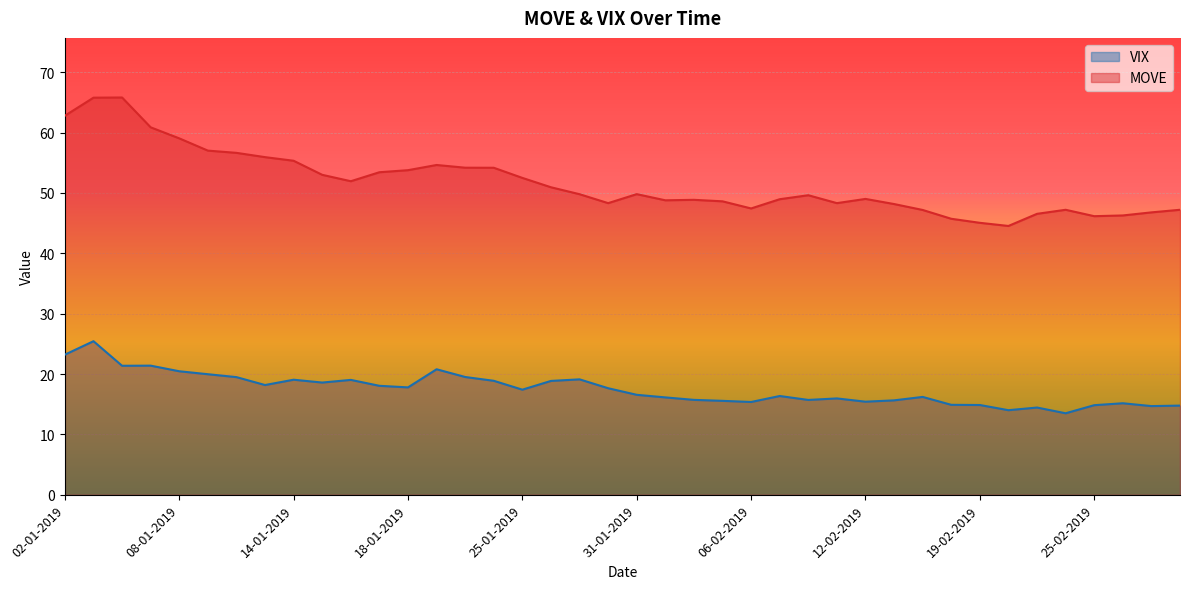

Which series has the largest total across all categories?

MOVE